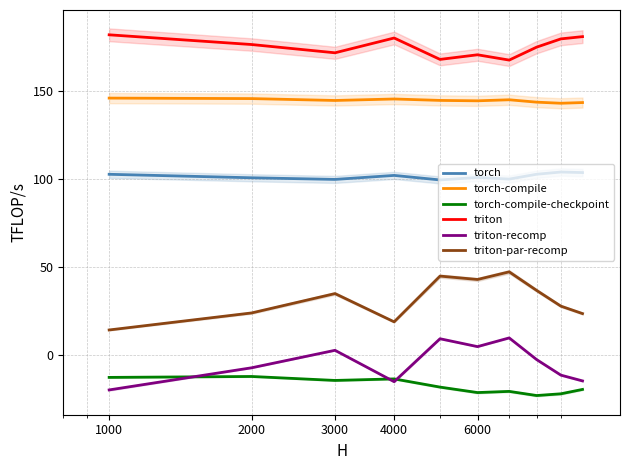

What is the lowest value of the torch-compile series?

143.3